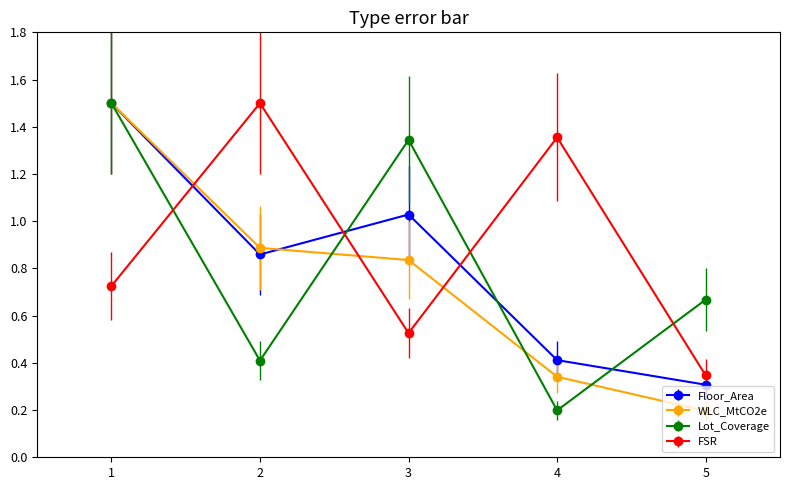

At how many categories does at least one series exceed 0?

5